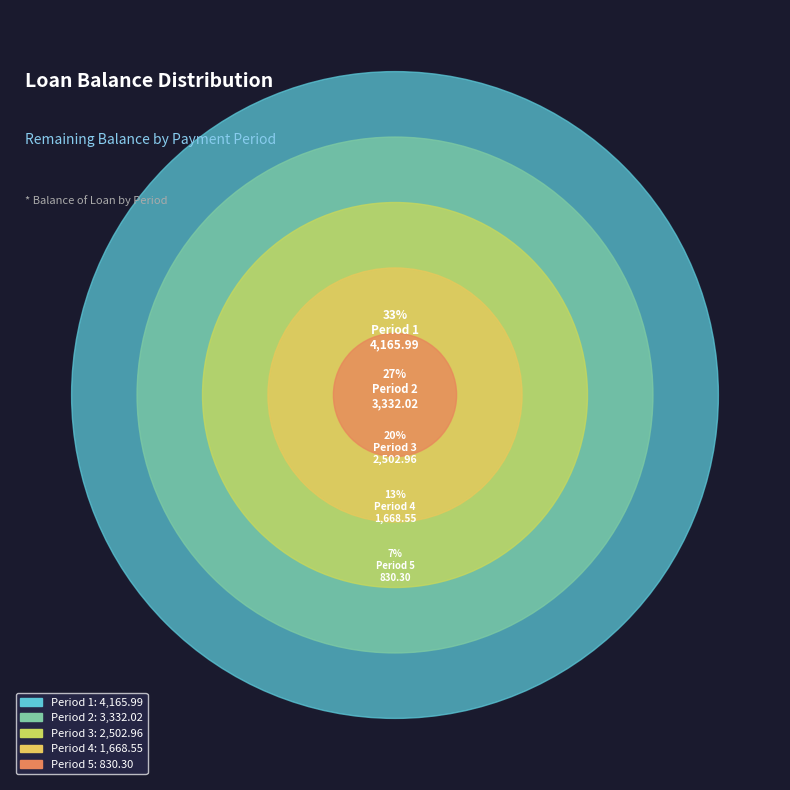

How much of the chart is everything except 3?

80.0%